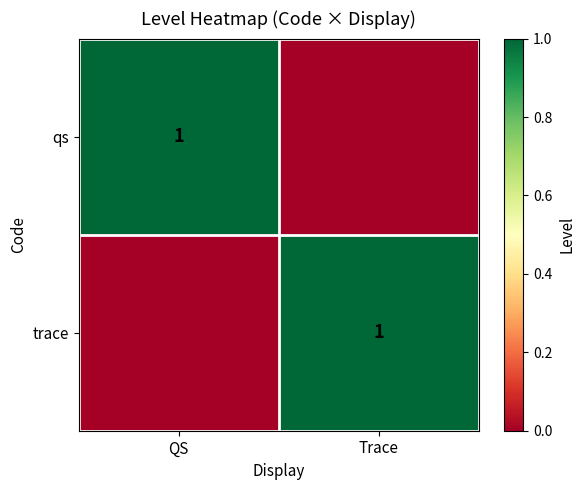

The trace series shows 1 at Trace. True or false?

True